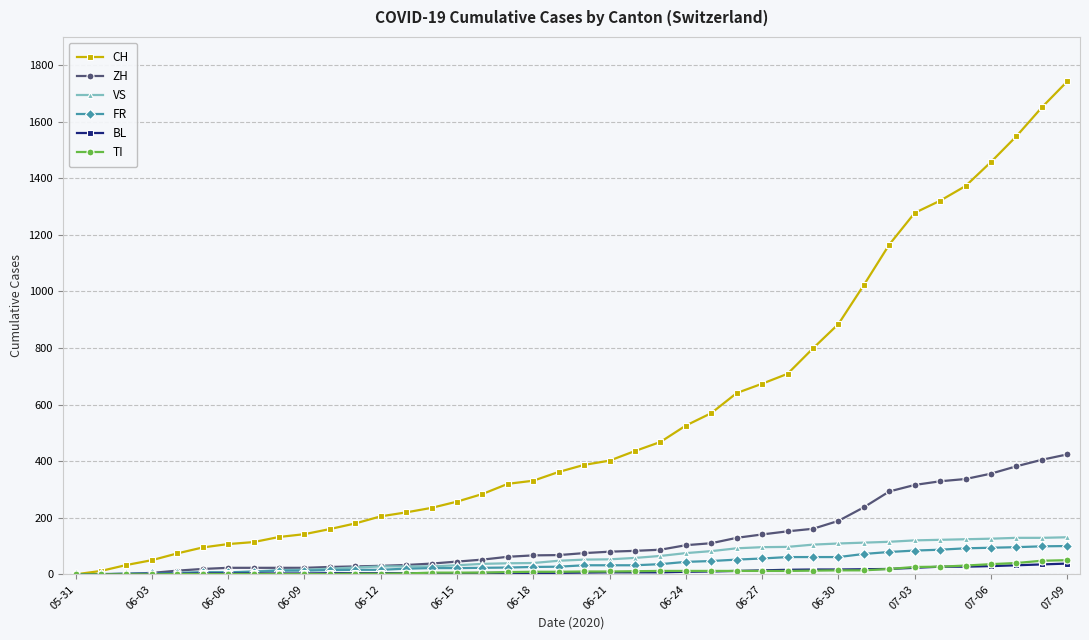

What is the maximum value shown in the chart?

1743